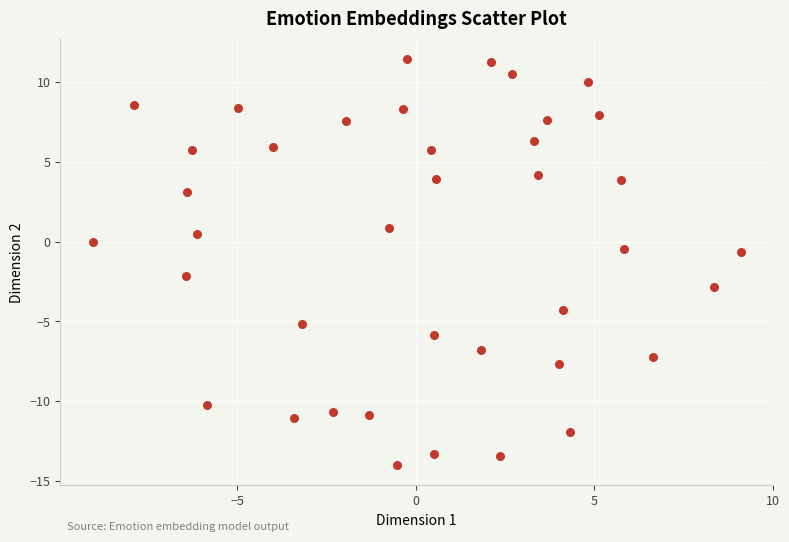

What is the range of Y values (max minus min)?

25.4